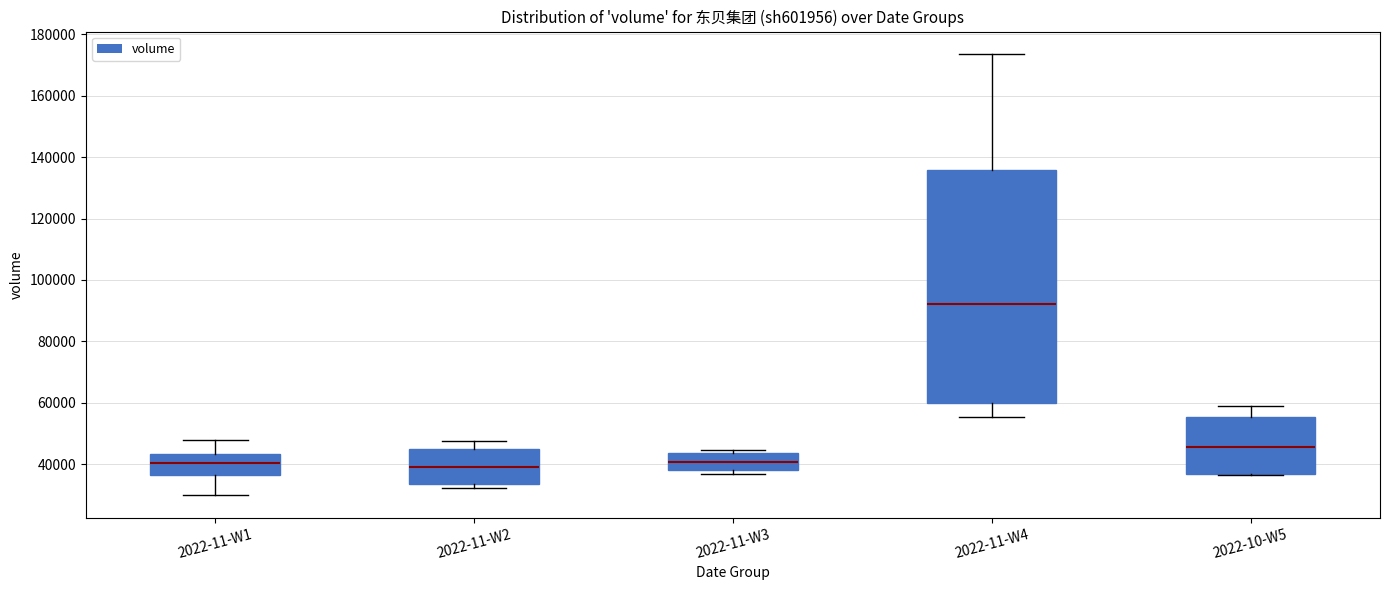

Which box's median line is the highest?

2022-11-W4